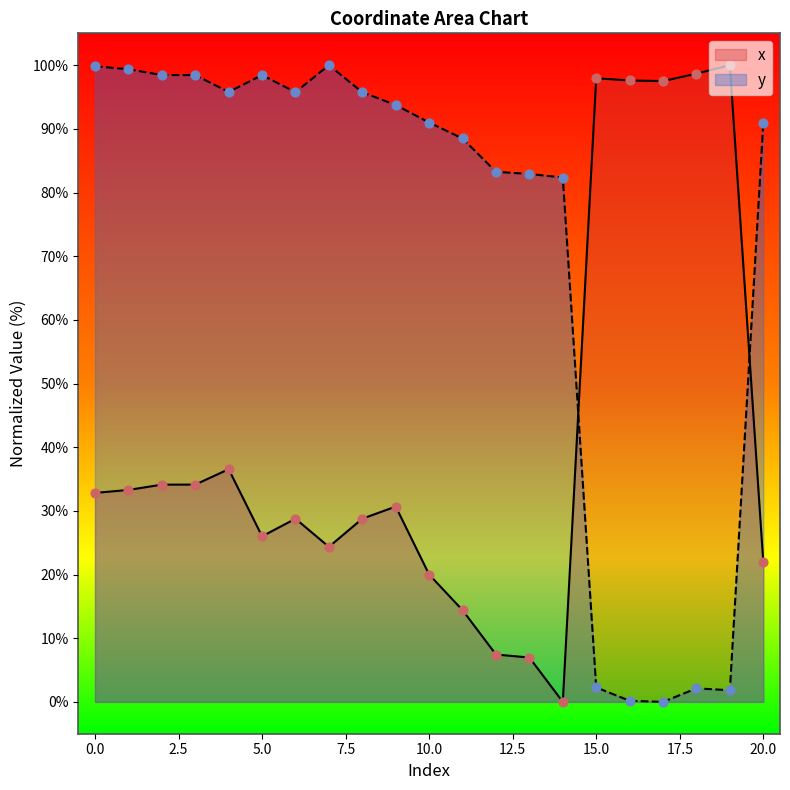

What is the total value across all series at 9?

124.4